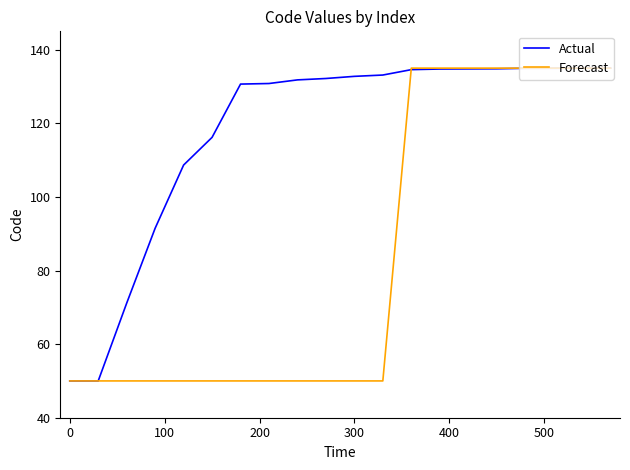

Which series has the largest total across all categories?

Actual